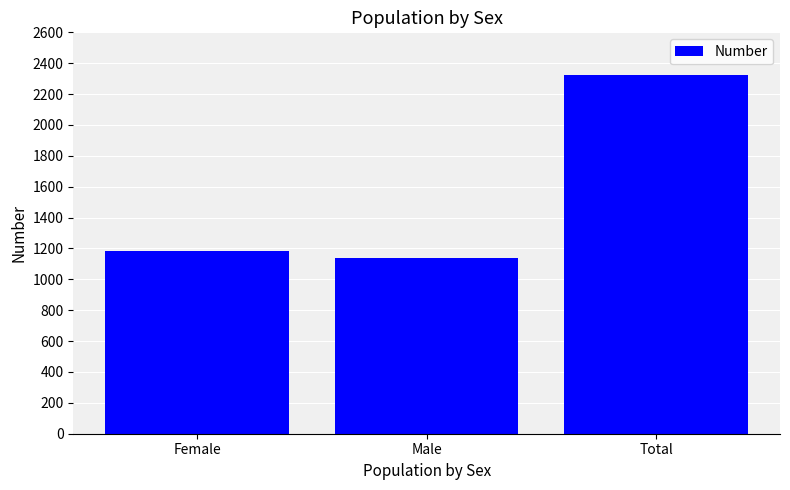

List the labels in order of value, smallest first.

Male, Female, Total